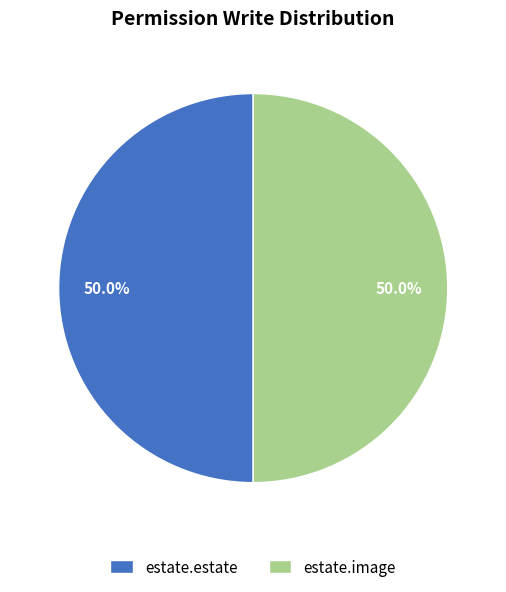

What percentage is NOT represented by estate.image?

50.0%